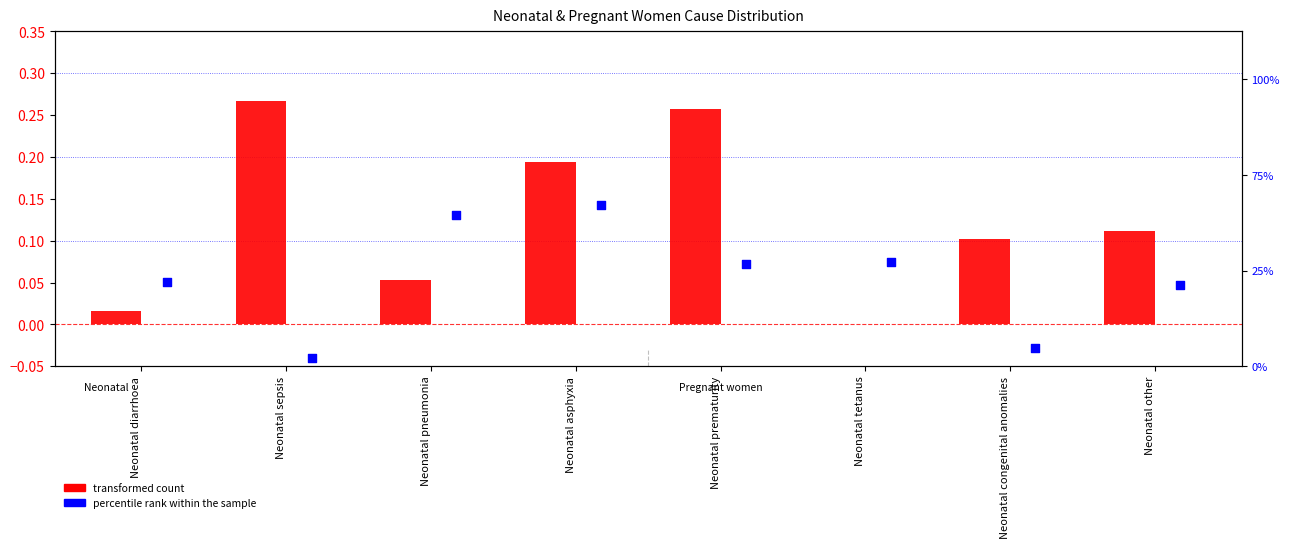

Which series has the largest total across all categories?

transformed count